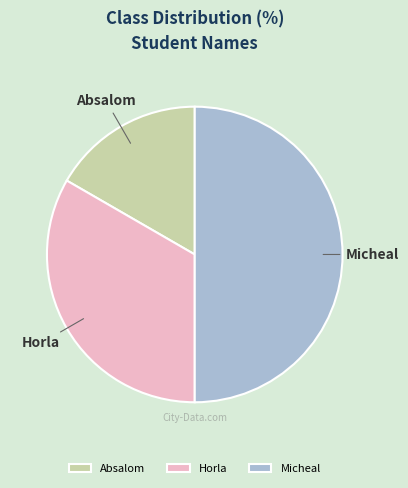

Which has a higher value, Micheal or Horla?

Micheal